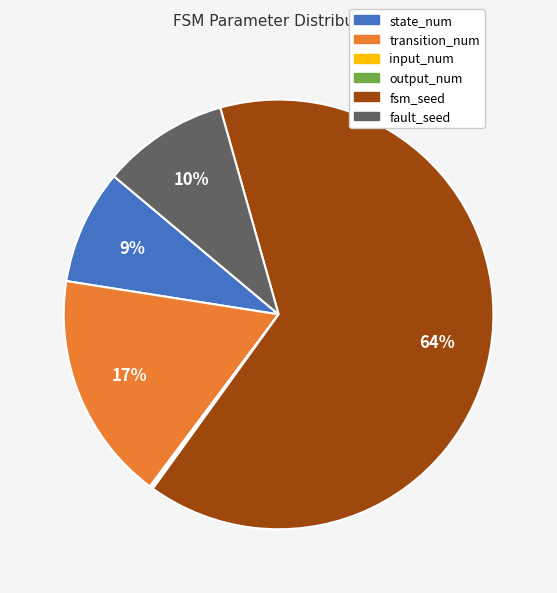

Which category has the biggest portion of the pie?

fsm_seed